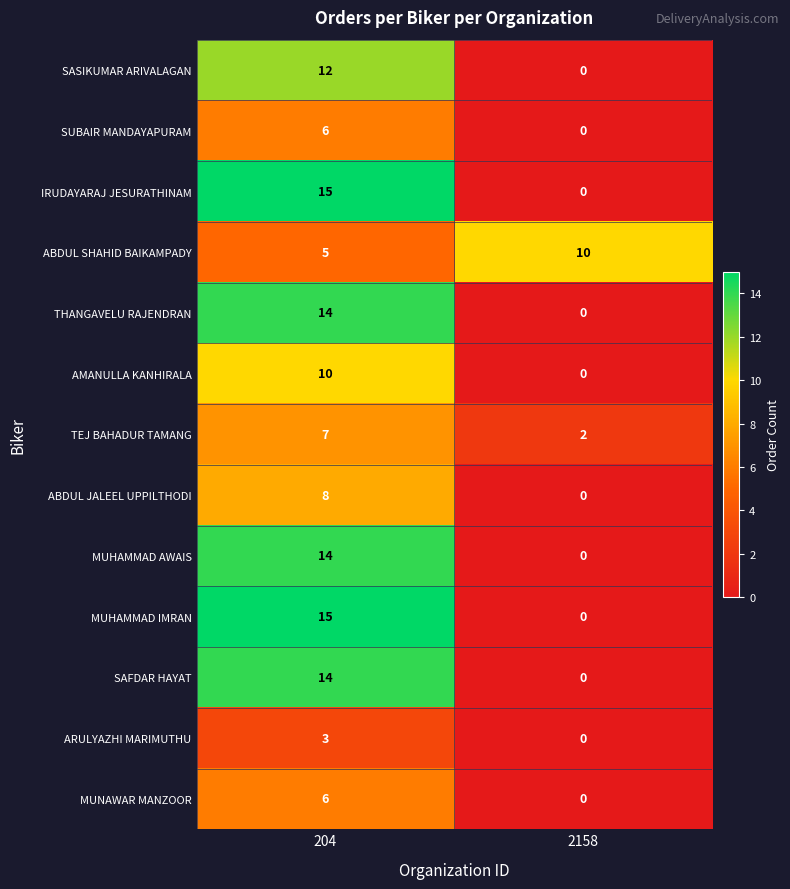

The SASIKUMAR ARIVALAGAN series shows 12 at 204. True or false?

True